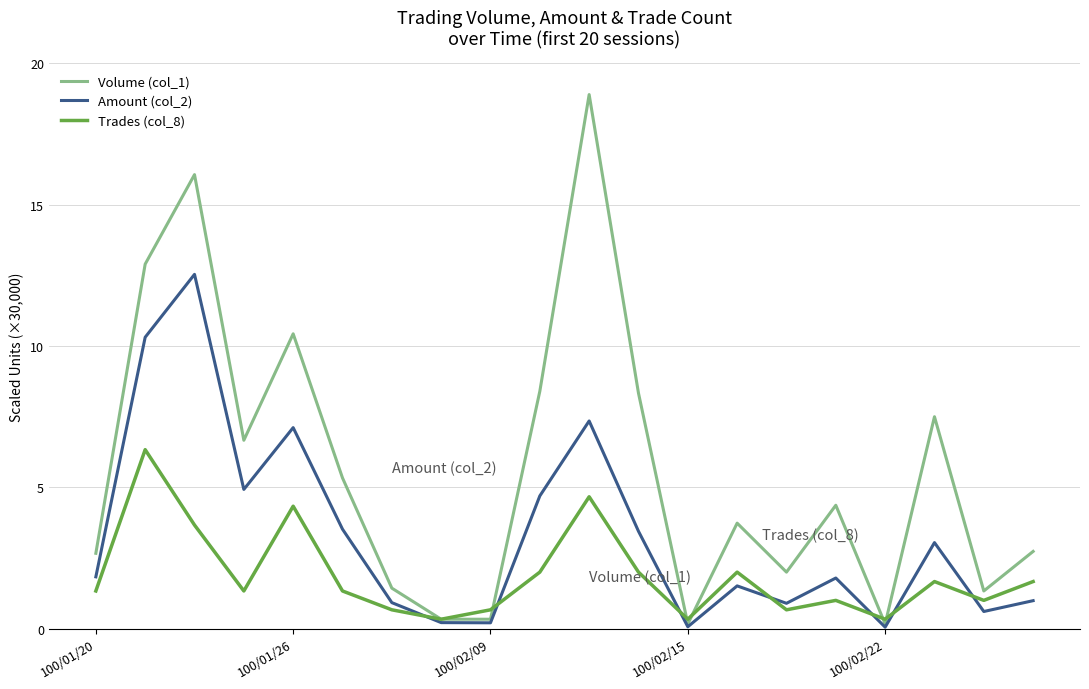

What is the minimum value shown in the chart?

0.1